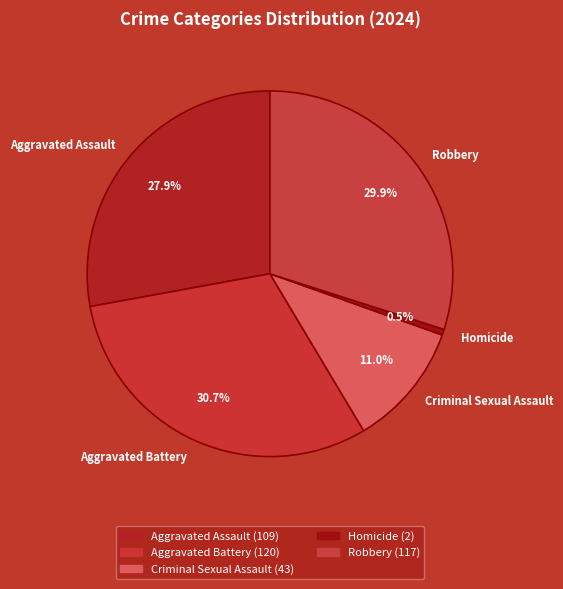

Does Robbery represent more than half of the total?

No